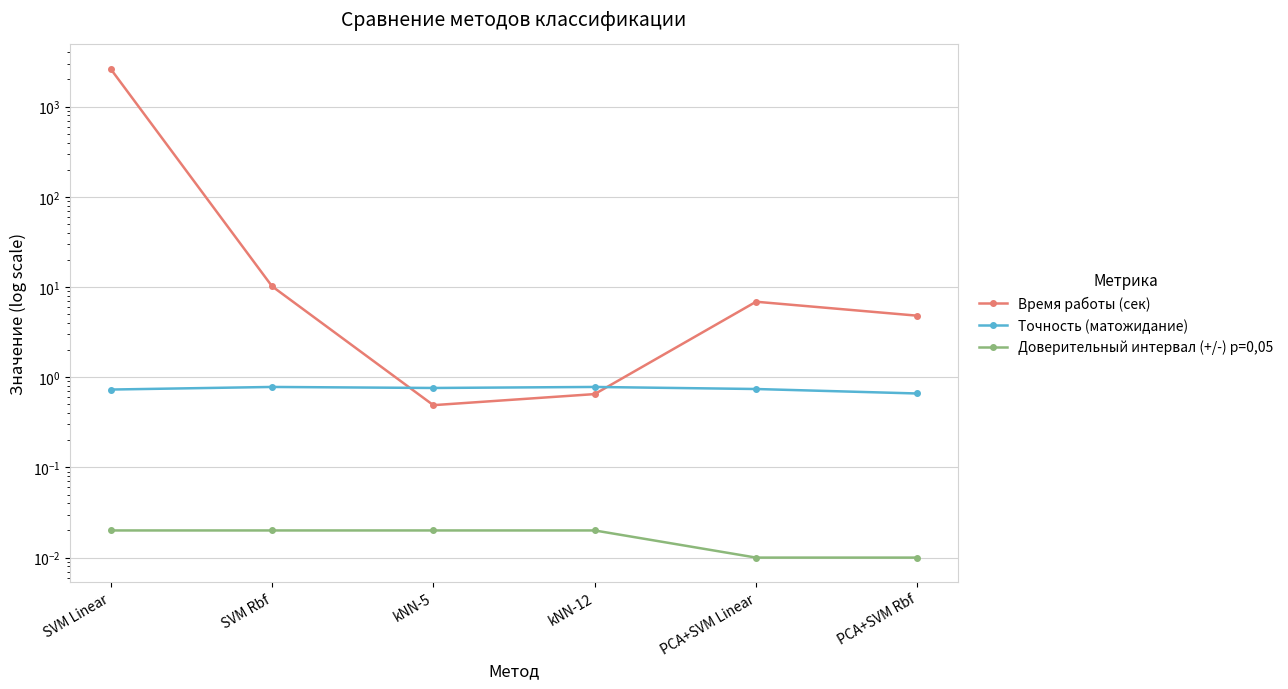

What is the maximum value shown in the chart?

2622.8